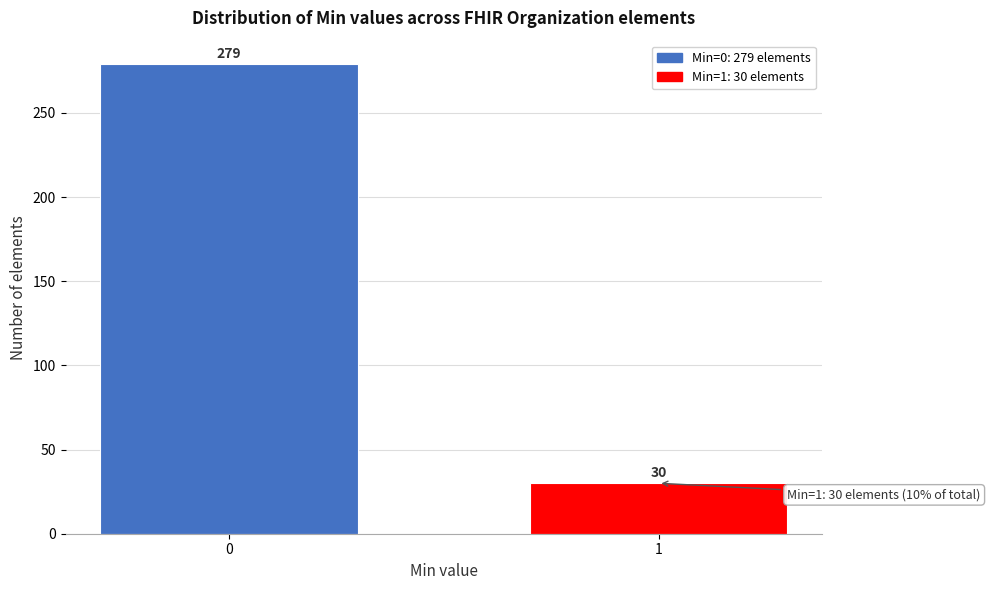

Reading left to right, list all the values displayed in this chart.

279	30